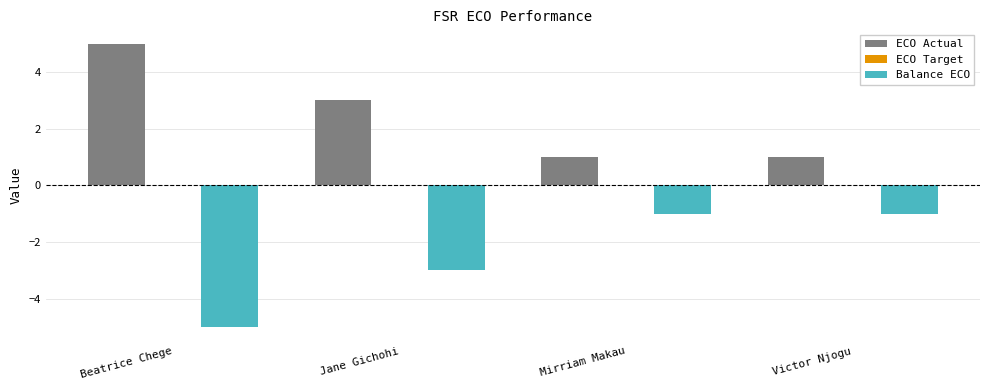

Rank the series by their maximum value, from lowest to highest.

Balance ECO, ECO Actual